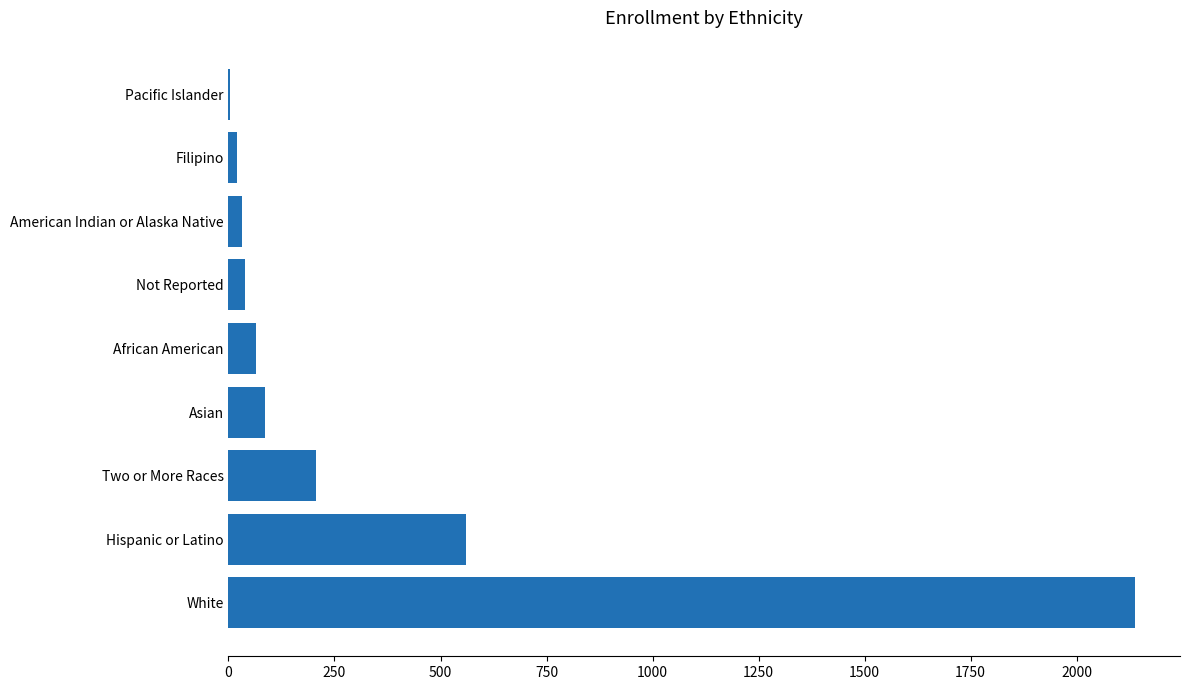

Is it true that the value at African American is 66?

True